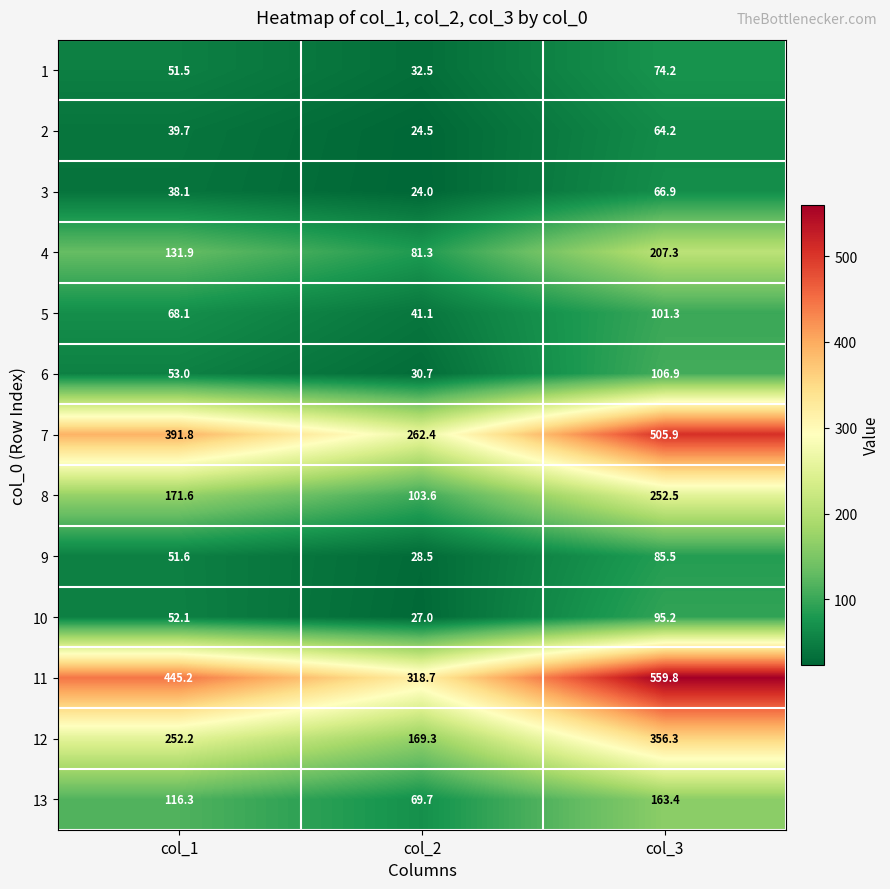

How many data points in 3 are above 38?

2